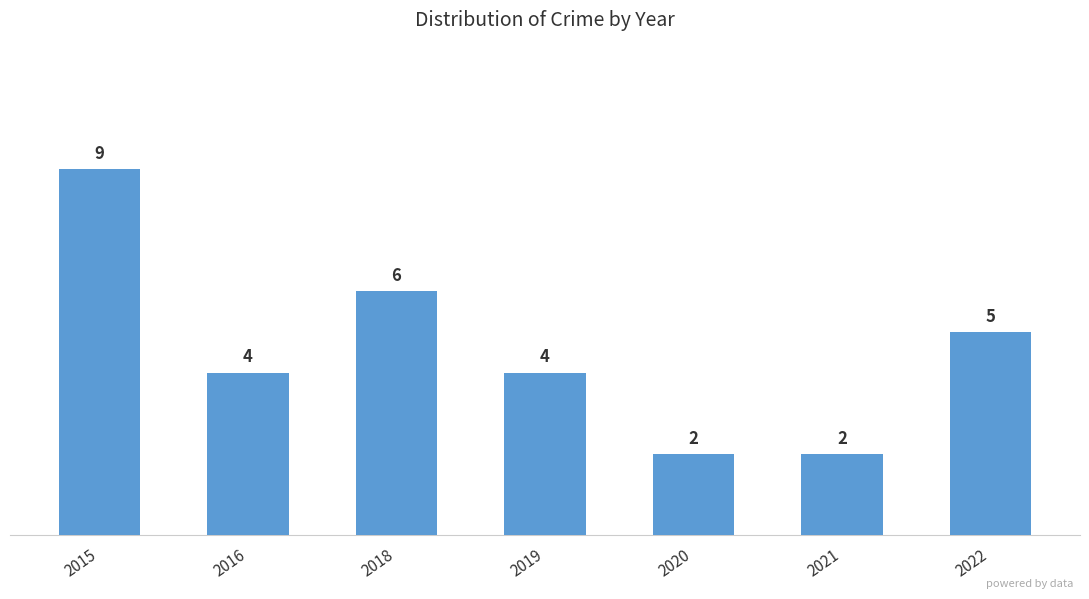

What is the difference between the values at 2022 and 2016?

1